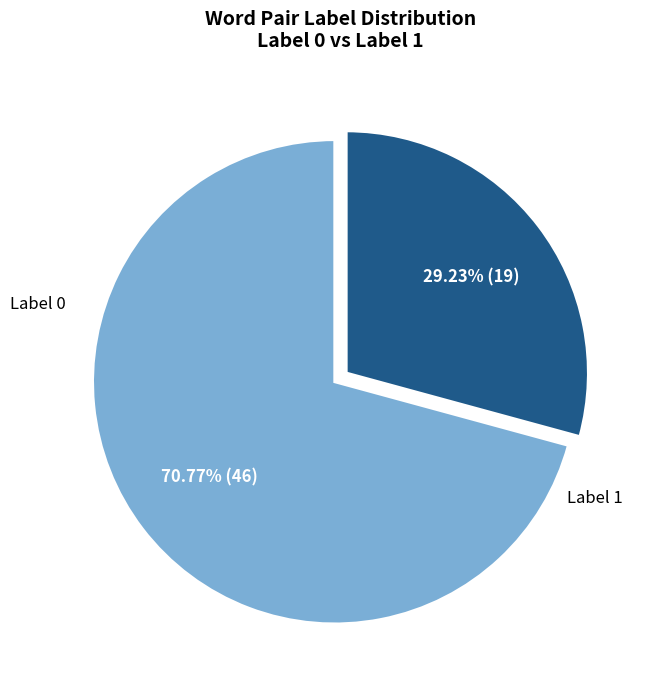

Does any single category account for the majority?

Yes